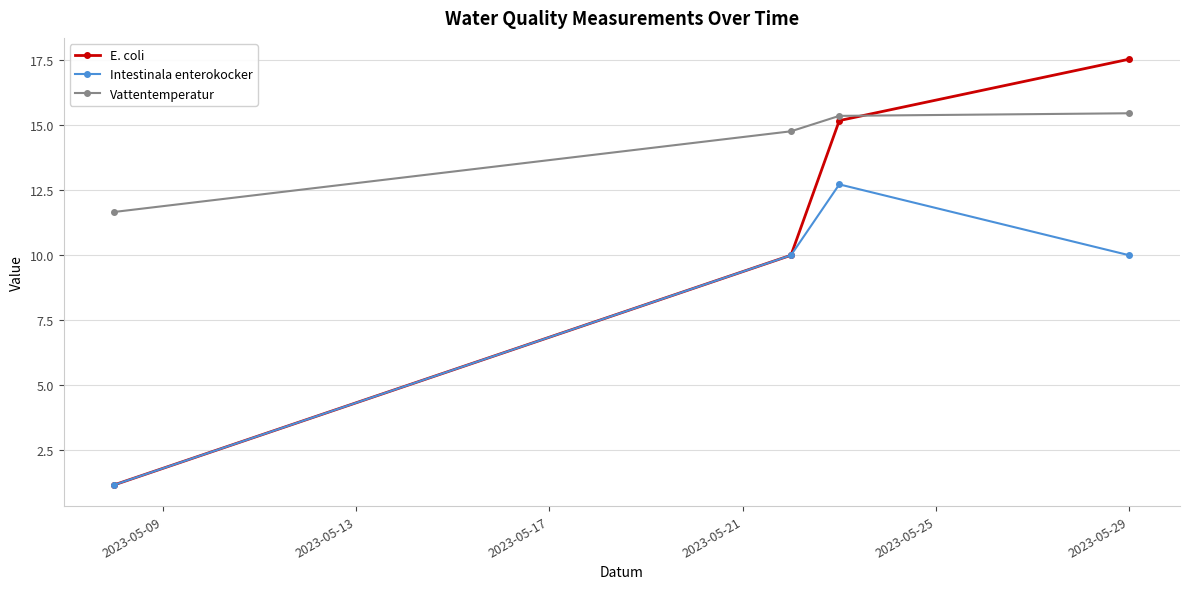

Which series has the largest total across all categories?

Vattentemperatur